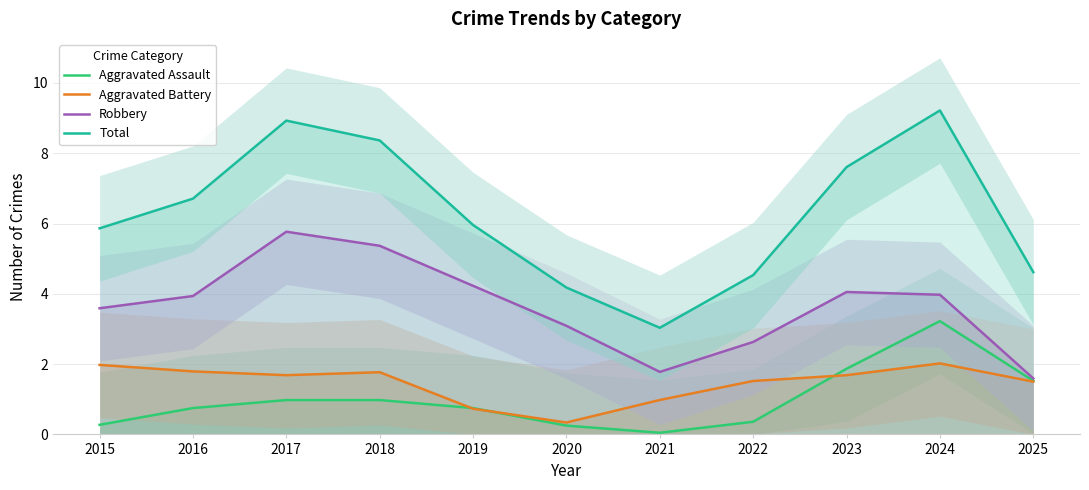

At 2018, list the series in order from largest to smallest.

Total, Robbery, Aggravated Battery, Aggravated Assault